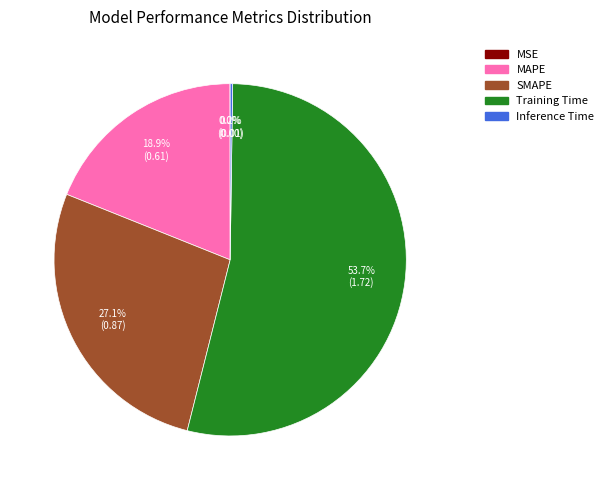

Does SMAPE account for over 50% of the chart?

No